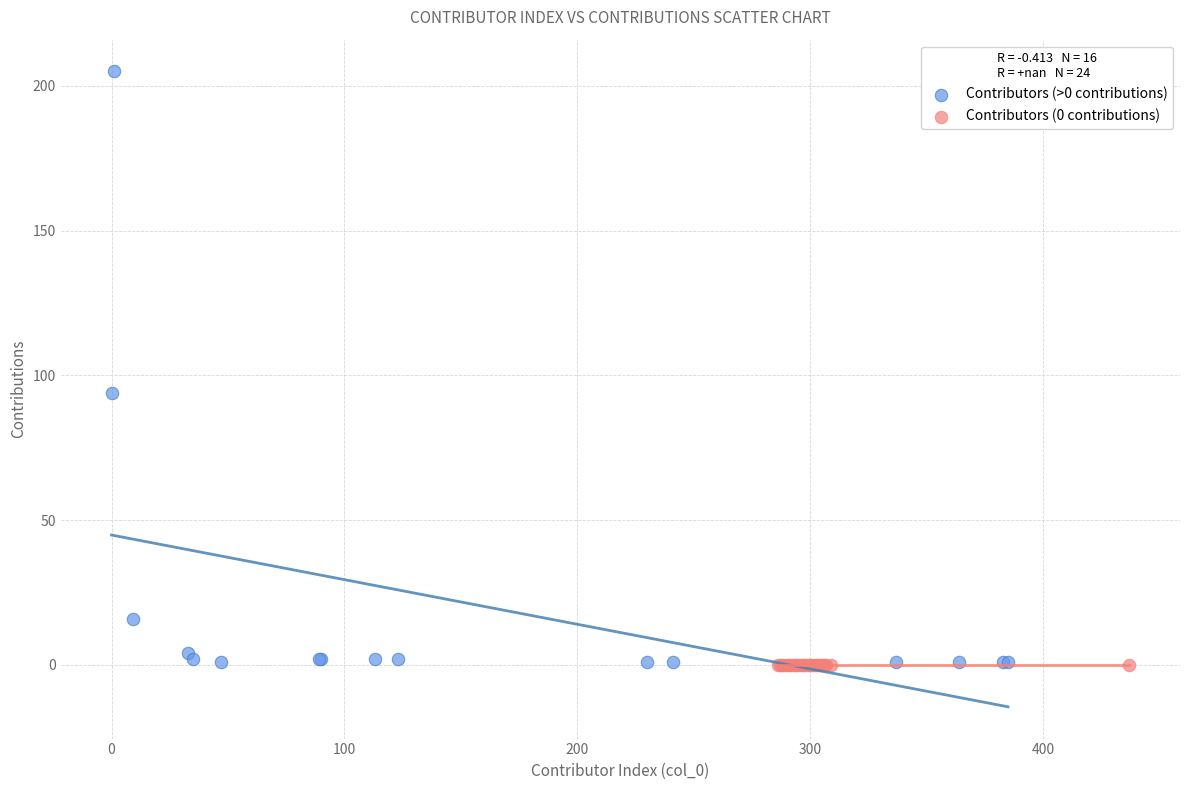

Which series contains the highest Y value?

Contributors (>0 contributions)